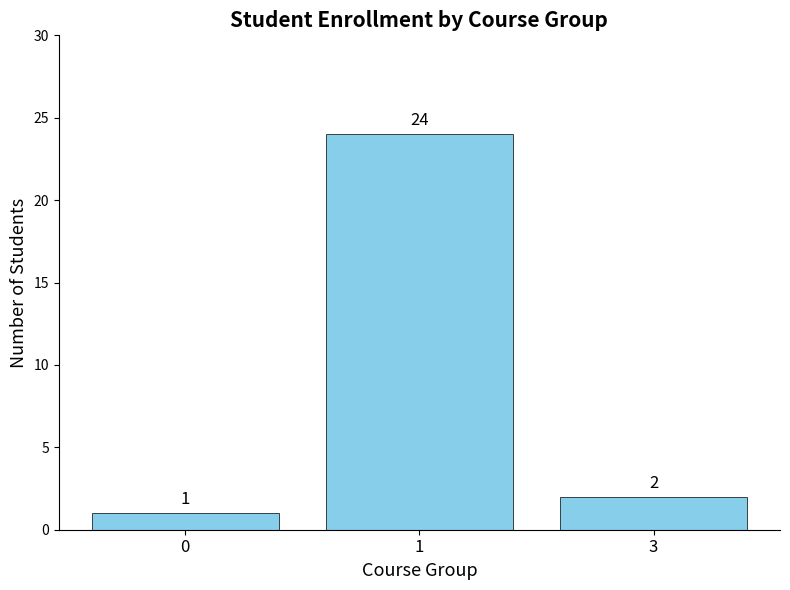

What value does the data have at 1, to the nearest 10?

20